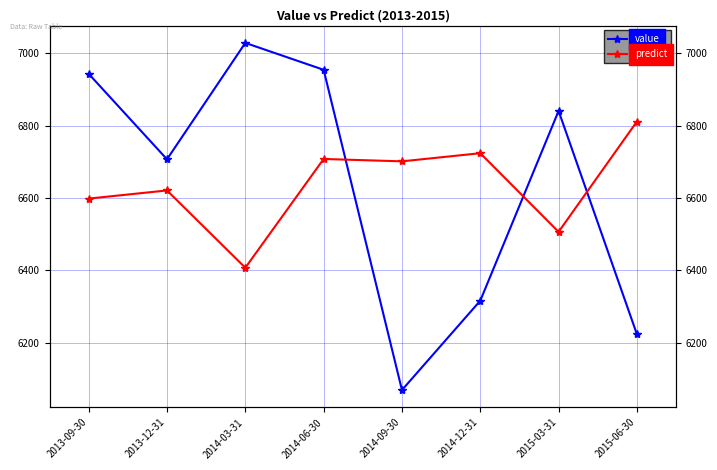

What is the minimum value for predict?

6407.5